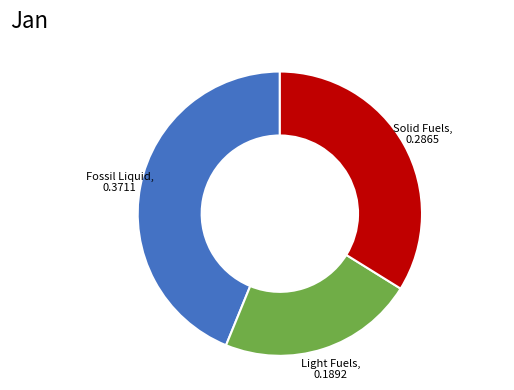

Is there any slice that represents more than half of the pie?

No